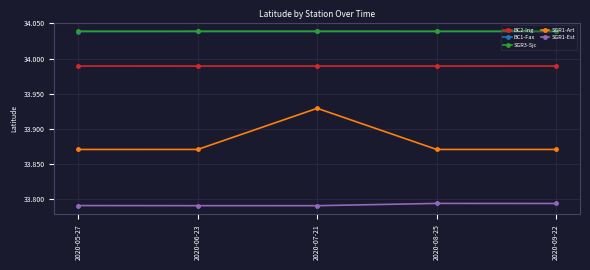

Count the SGR1-Est values in the range 33 to 34.

5